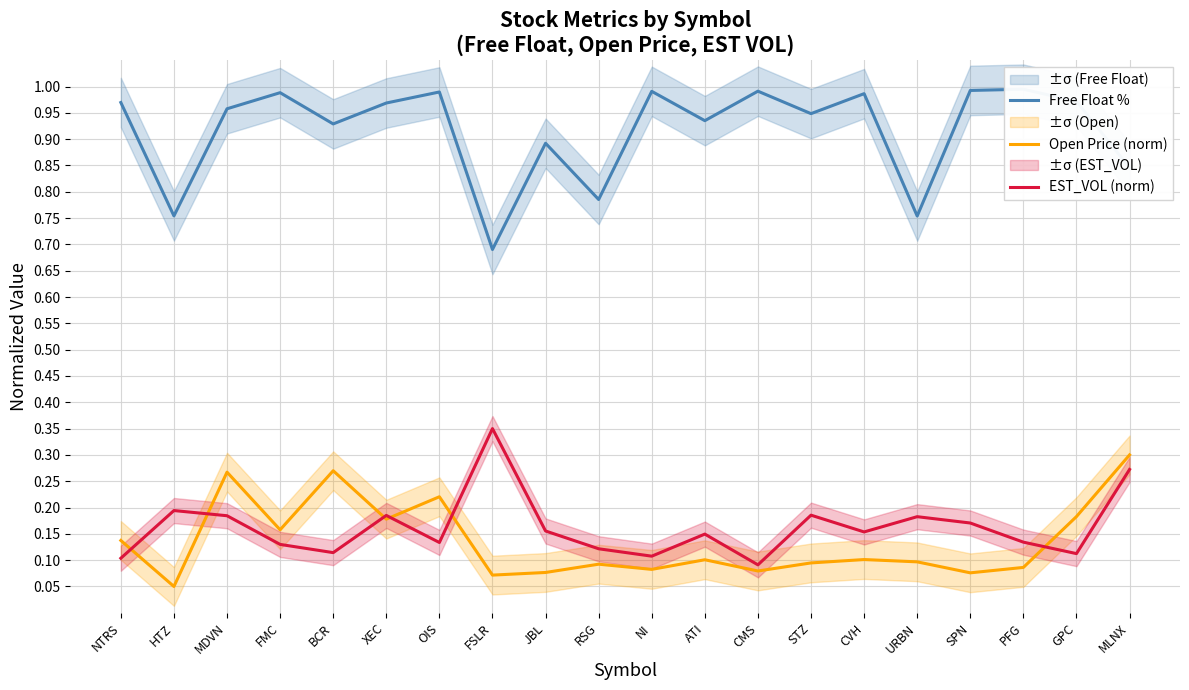

Is it true that EST_VOL (norm) equals 0.1 at BCR?

False